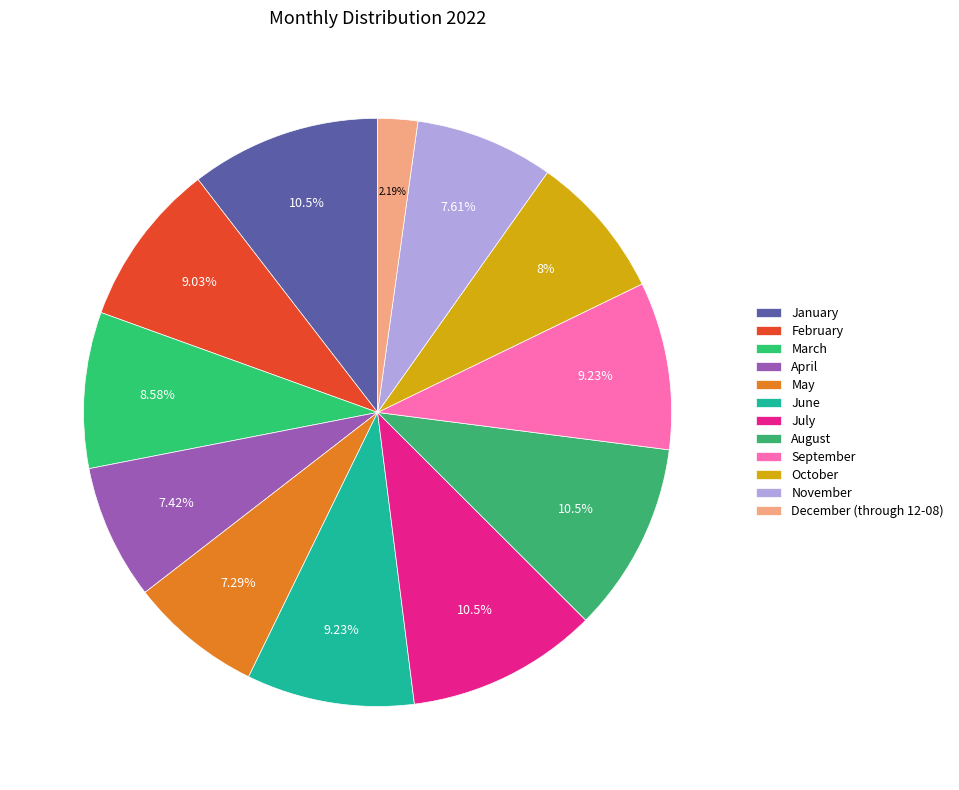

Does December (through 12-08) account for over 50% of the chart?

No